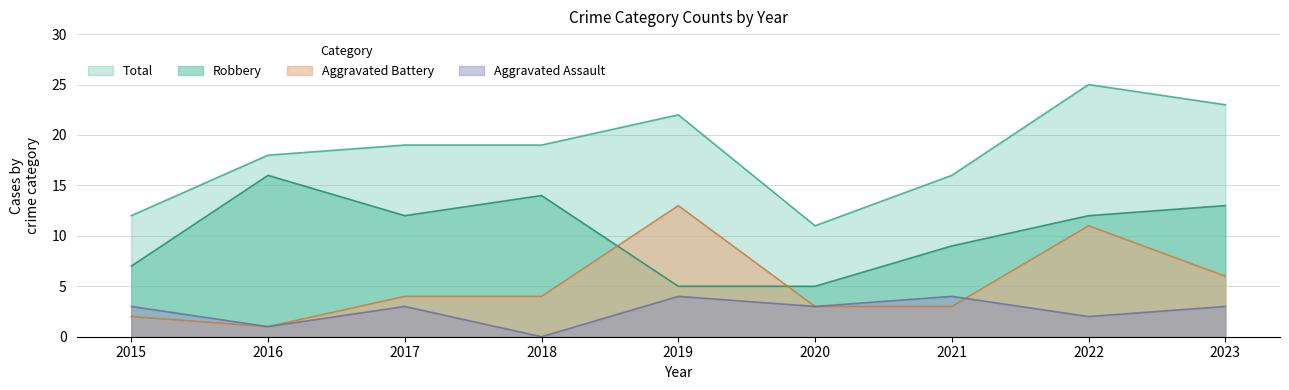

List the series in order of their overall mean, lowest first.

Aggravated Assault, Aggravated Battery, Robbery, Total